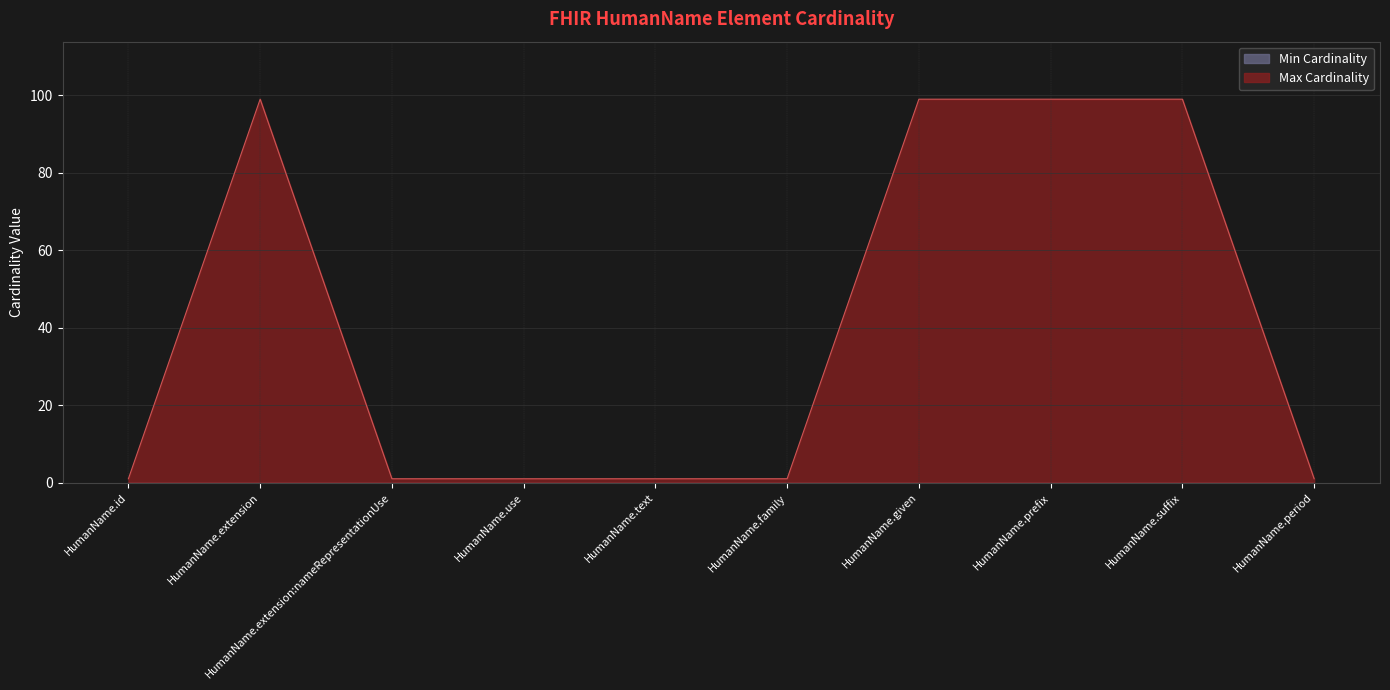

What is the change in value from HumanName.use to HumanName.suffix?

+98